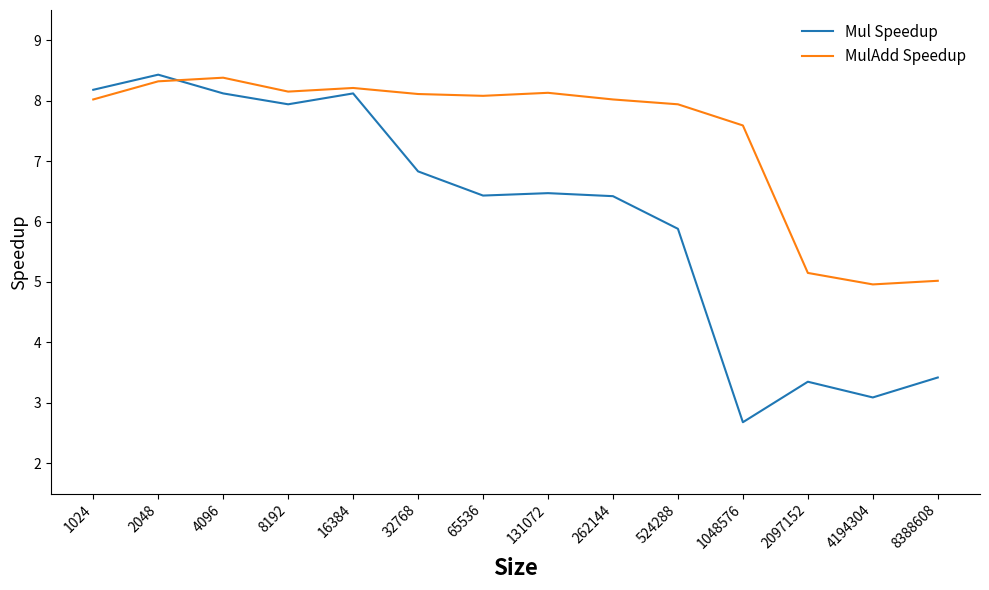

What is the spread (max minus min) of values at 1048576?

4.9